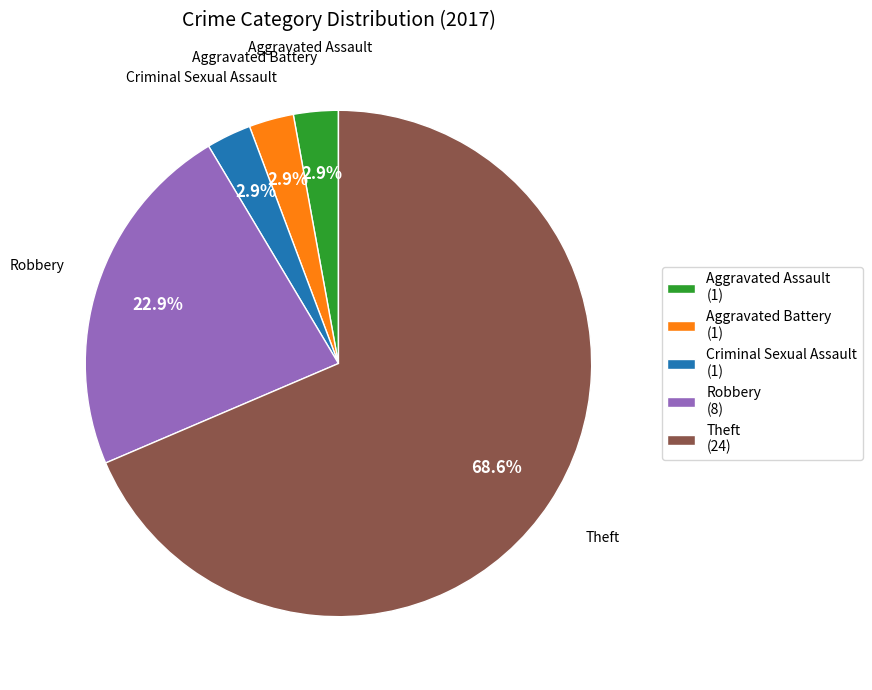

Which category accounts for the majority?

Theft (24)